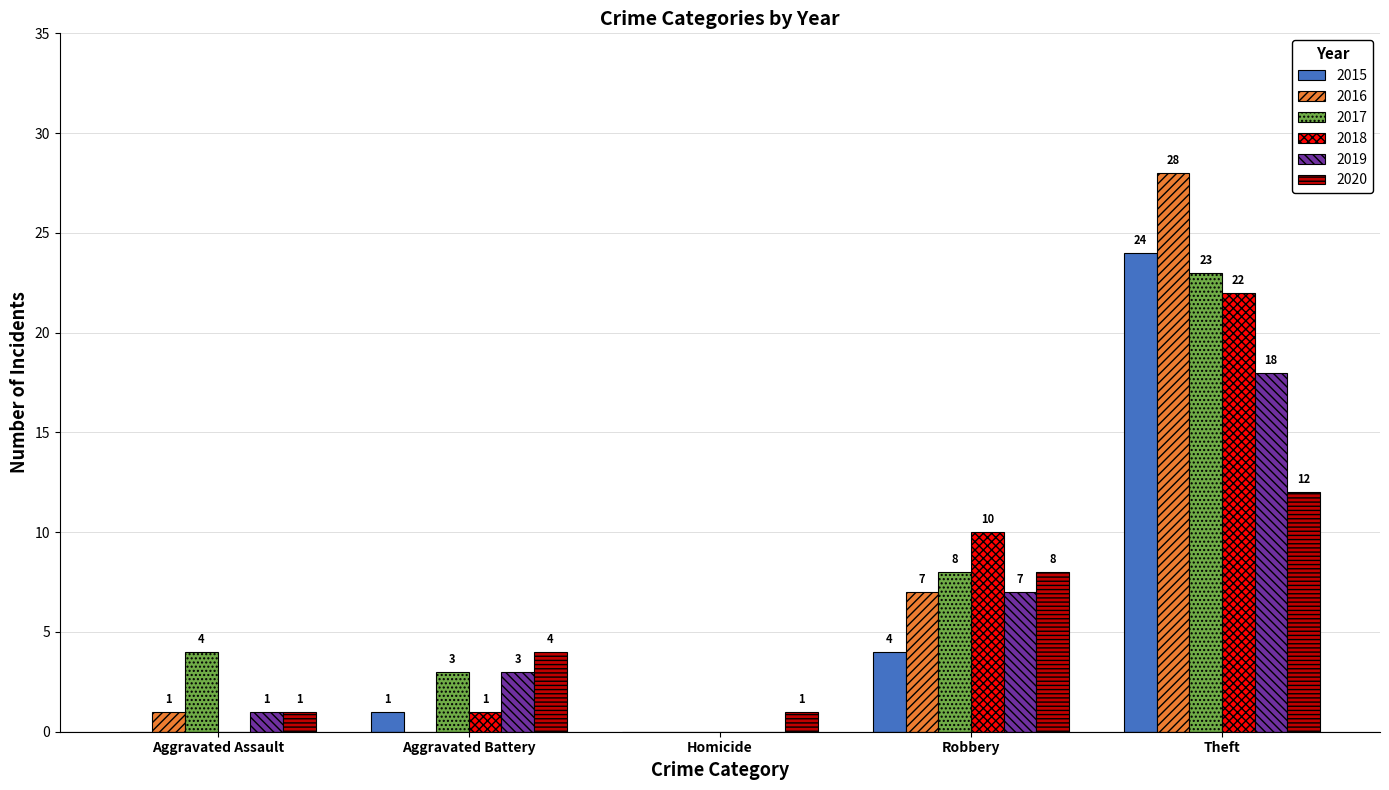

Does the chart contain stacked bars?

No